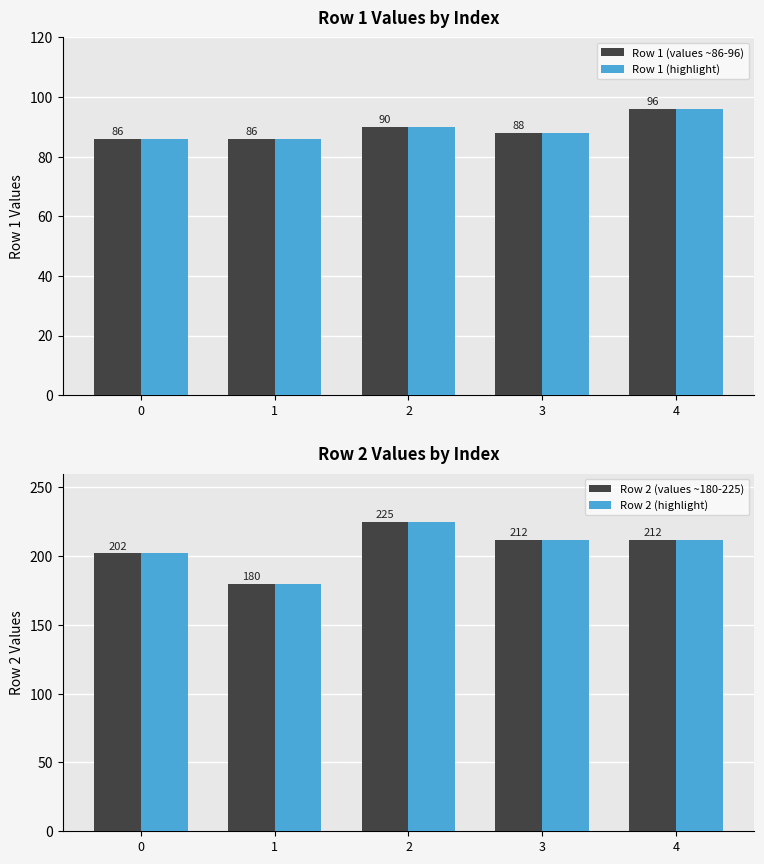

Are the bars grouped side by side (vs. stacked)?

Yes